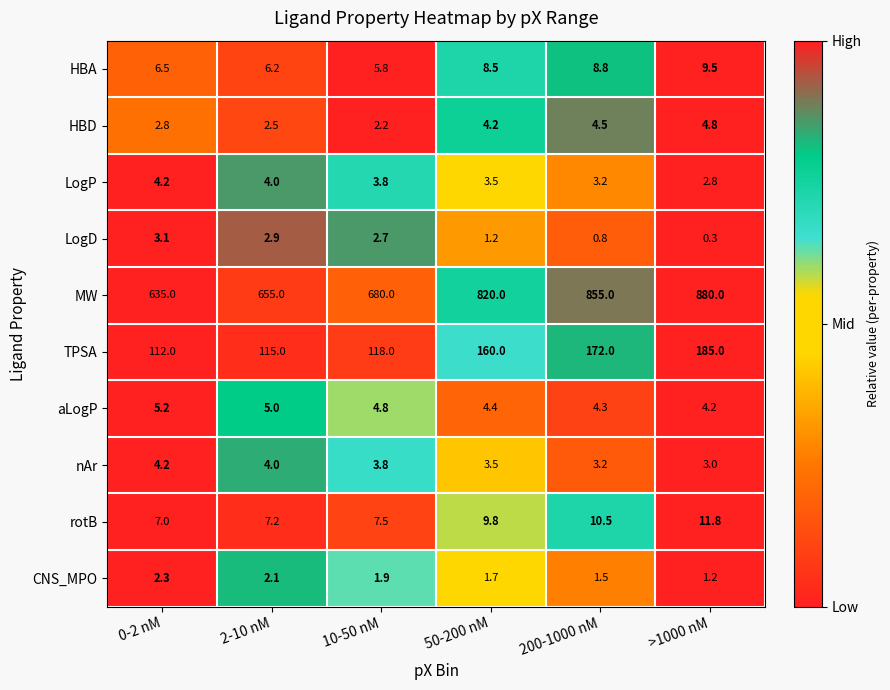

At which label does HBA first exceed 8?

50-200 nM